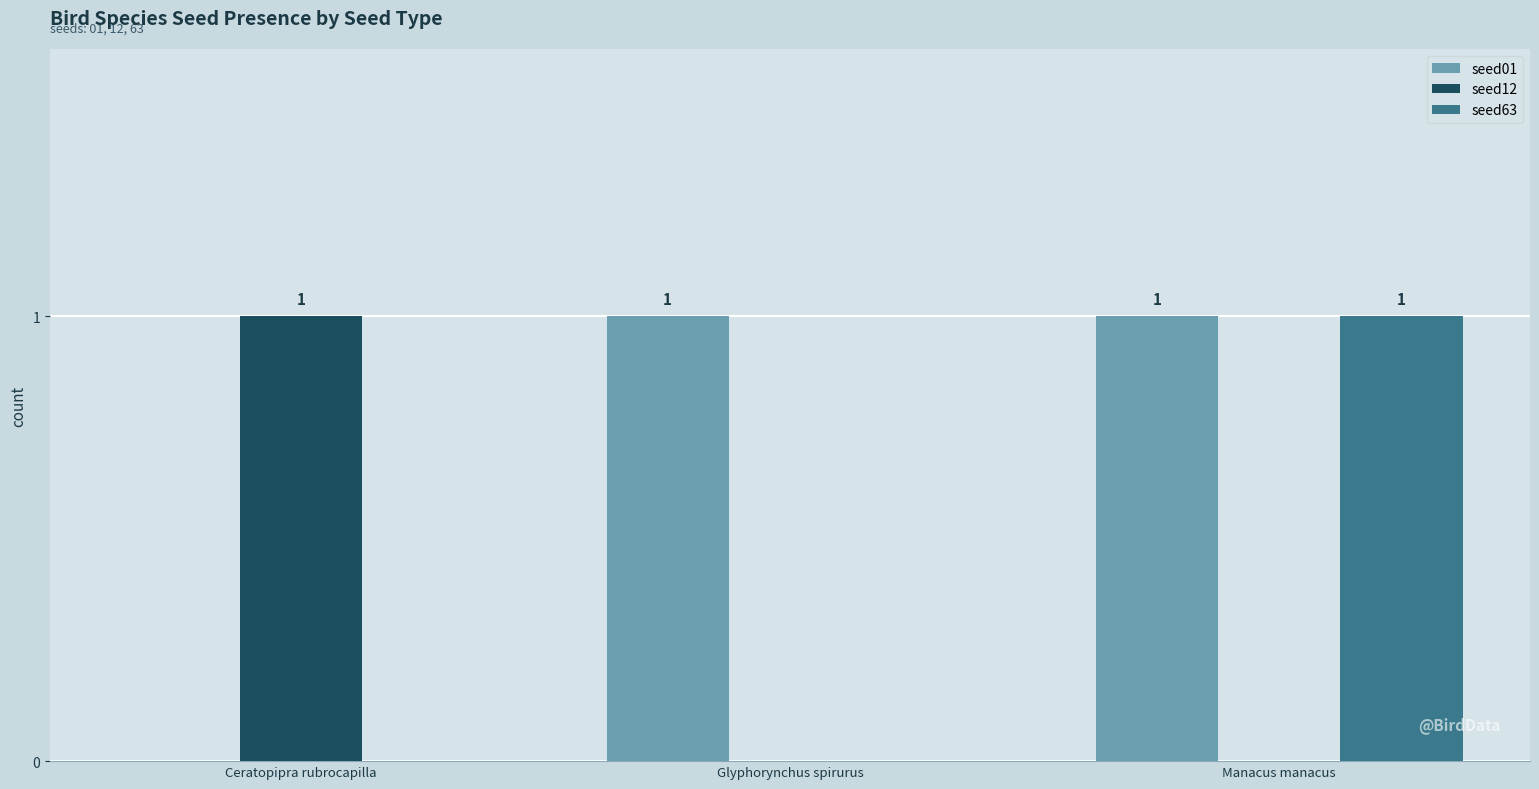

How many seed01 values are between 0 and 1?

3